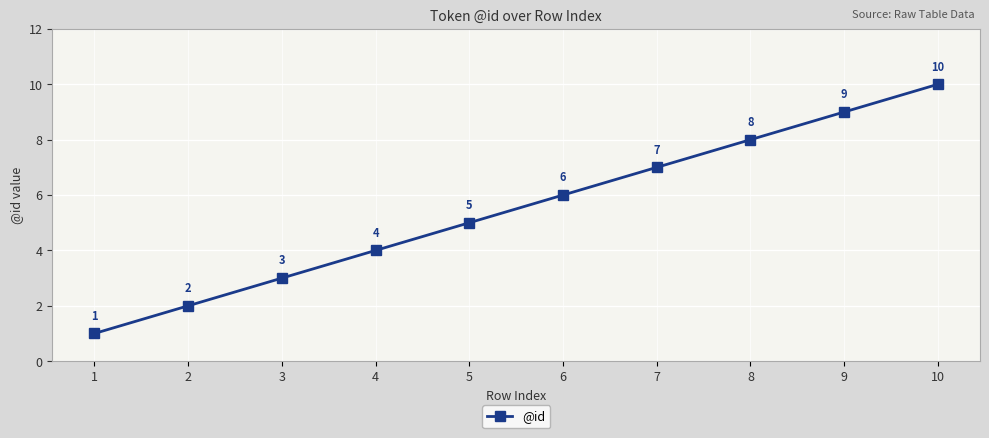

List the labels in order of value, largest first.

10, 9, 8, 7, 6, 5, 4, 3, 2, 1